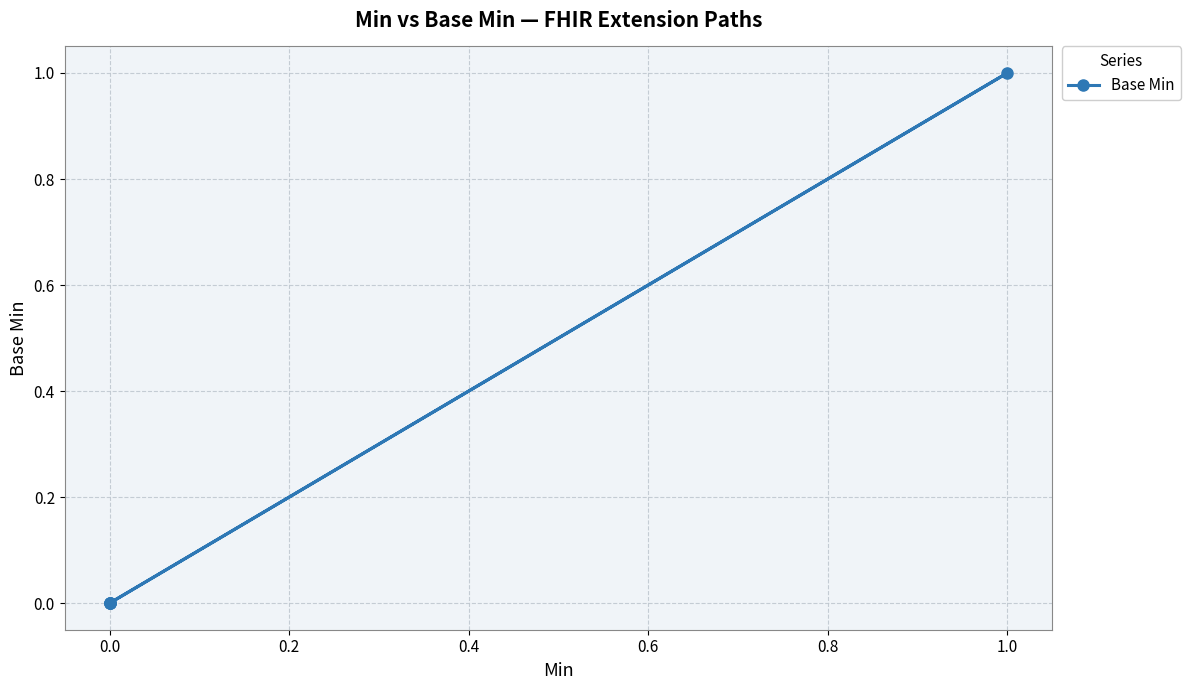

Reading left to right, what are all the values shown in this chart?

0	0	0	1	0